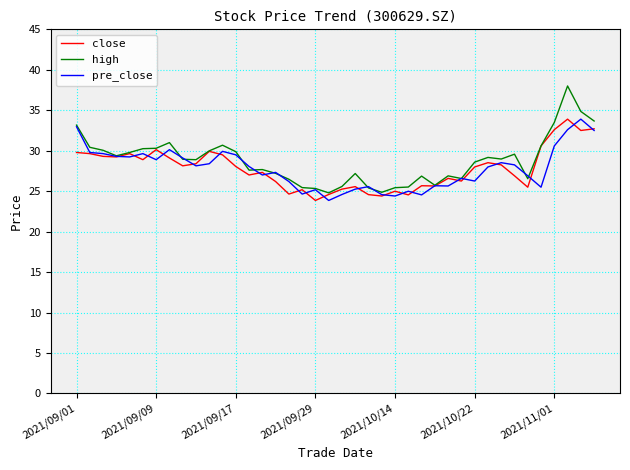

Which series has the largest range (max minus min)?

high